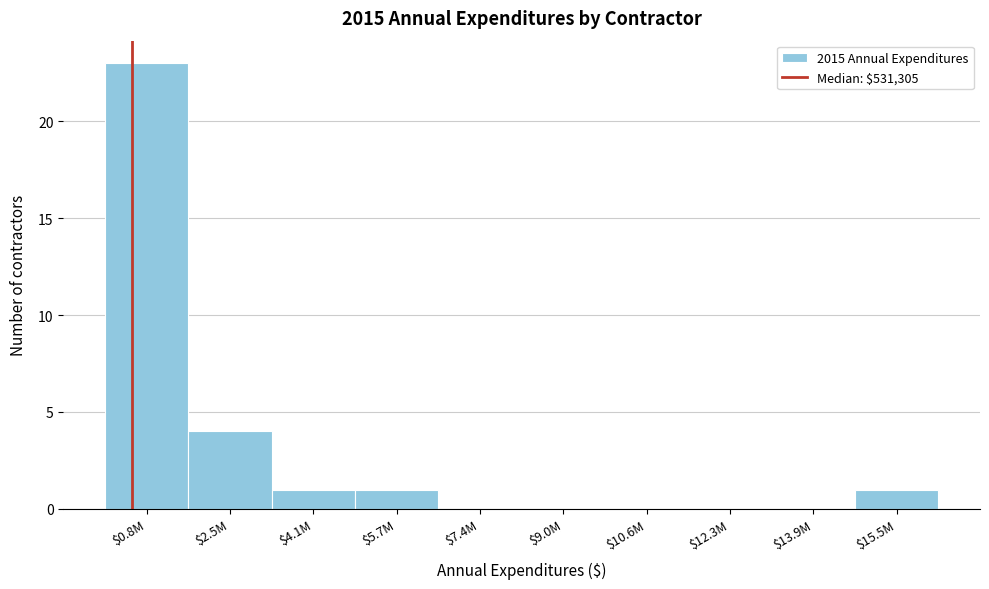

What is the sum of all values?

30